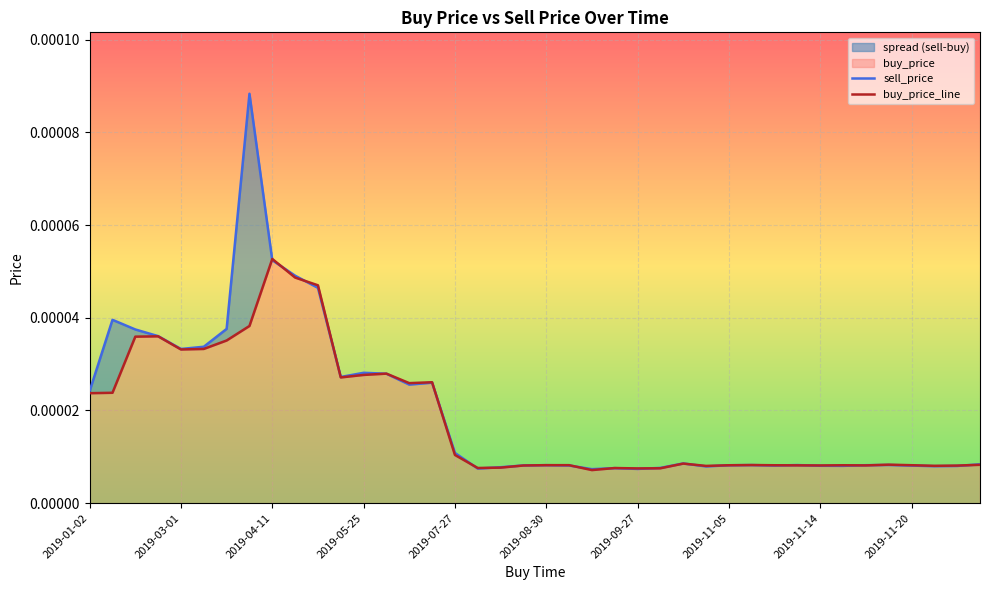

True or false: sell_price has more than 0 interior local peaks.

True